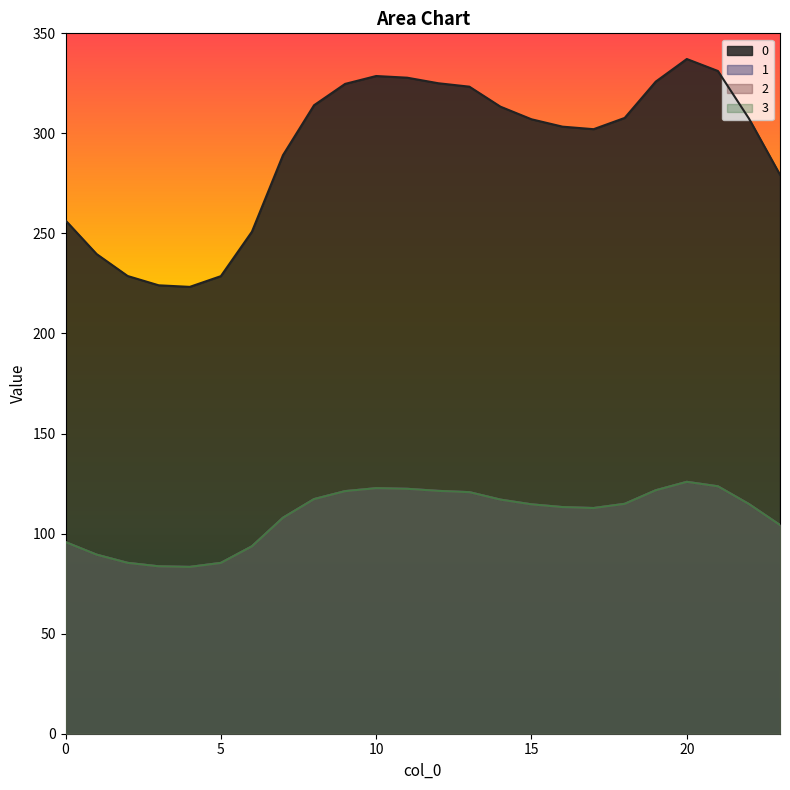

Reading left to right, transcribe all the data shown in this chart.

0: 256.5	239.7	228.7	224.1	223.3	228.7	250.9	289.1	314.1	324.7	328.7	327.8	325.1	323.3	313.4	307.1	303.4	302.1	307.7	325.9	337.2	331.2	307.4	279.3
1: 95.8	89.5	85.4	83.7	83.4	85.4	93.7	107.9	117.3	121.2	122.7	122.4	121.4	120.7	117.0	114.6	113.3	112.8	114.9	121.7	125.9	123.6	114.8	104.3
2: 95.8	89.5	85.4	83.7	83.4	85.4	93.7	107.9	117.3	121.2	122.7	122.4	121.4	120.7	117.0	114.6	113.3	112.8	114.9	121.7	125.9	123.6	114.8	104.3
3: 95.8	89.5	85.4	83.7	83.4	85.4	93.7	107.9	117.3	121.2	122.7	122.4	121.4	120.7	117.0	114.6	113.3	112.8	114.9	121.7	125.9	123.6	114.8	104.3